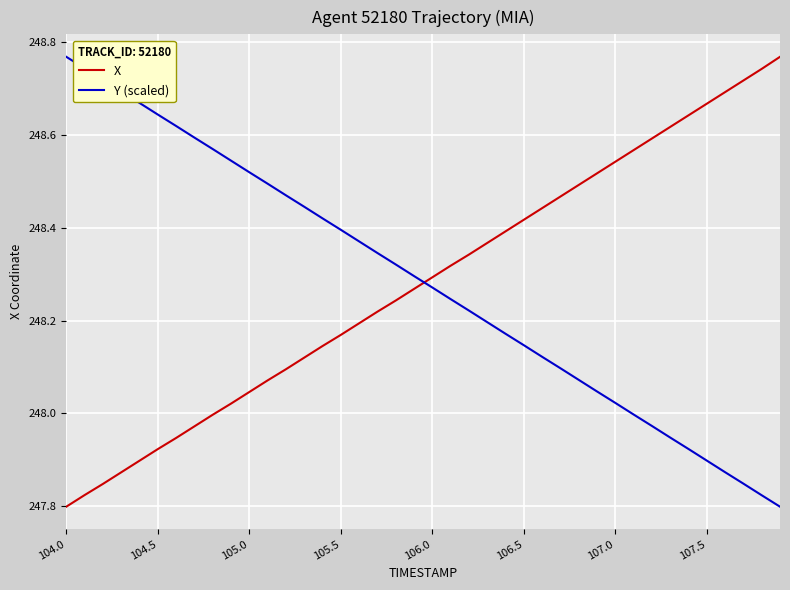

What are all the series names shown in the legend?

X, Y (scaled)